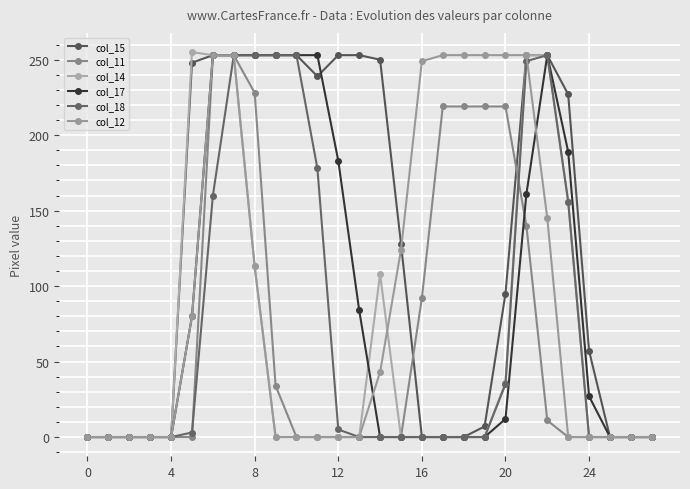

How many lines are shown in the chart?

6